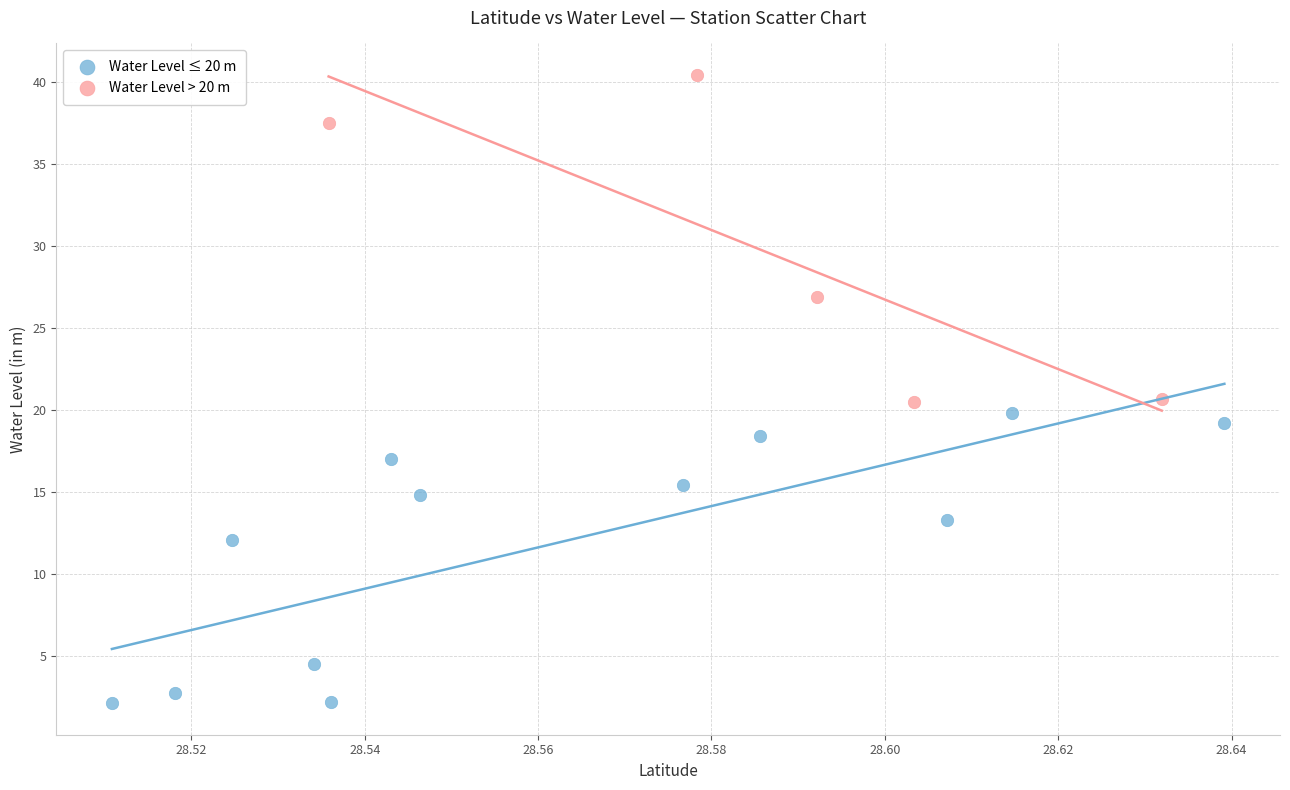

Which series reaches the maximum Y coordinate?

Water Level > 20 m